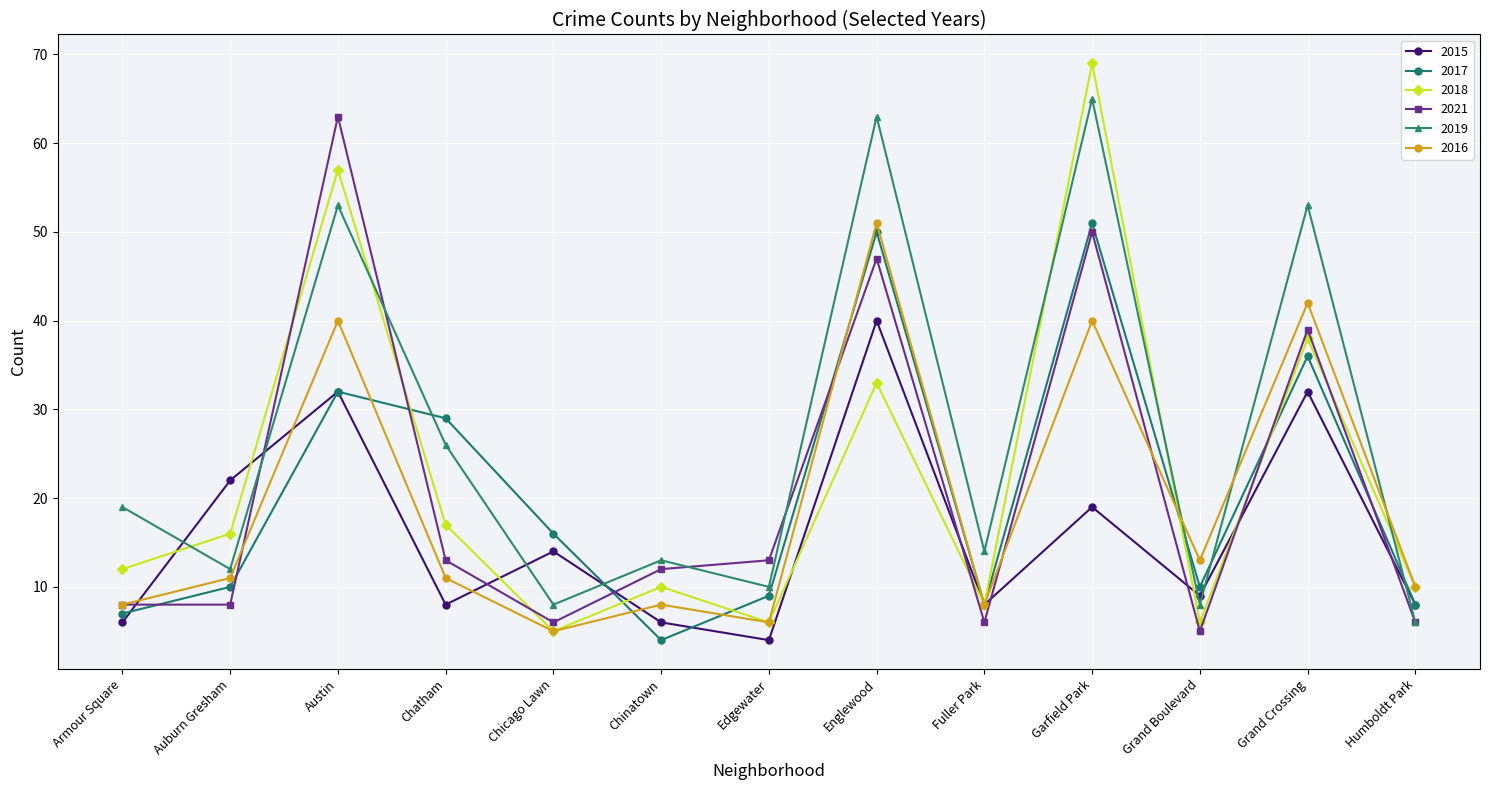

Which series changed the most between Chatham and Humboldt Park?

2017